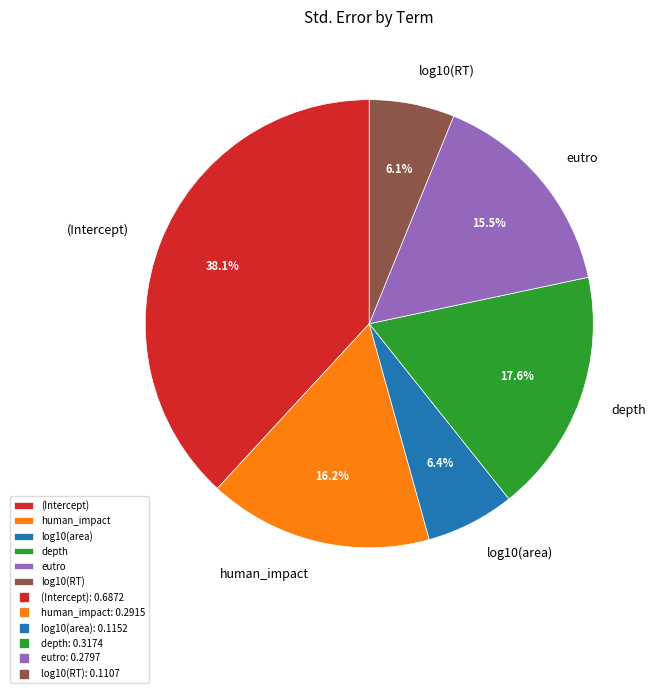

Which has a higher value, log10(area) or (Intercept)?

(Intercept)